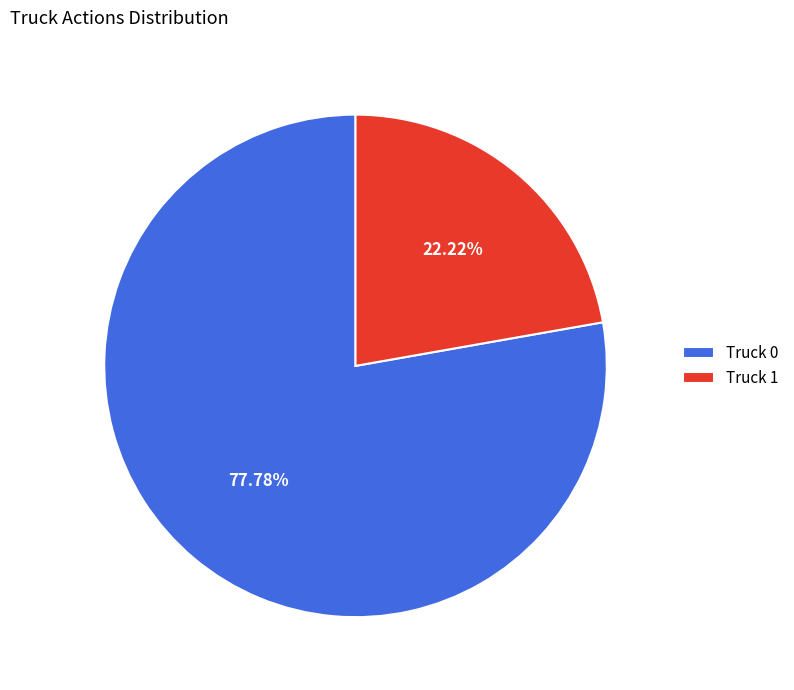

Is there a majority slice in this chart?

Yes